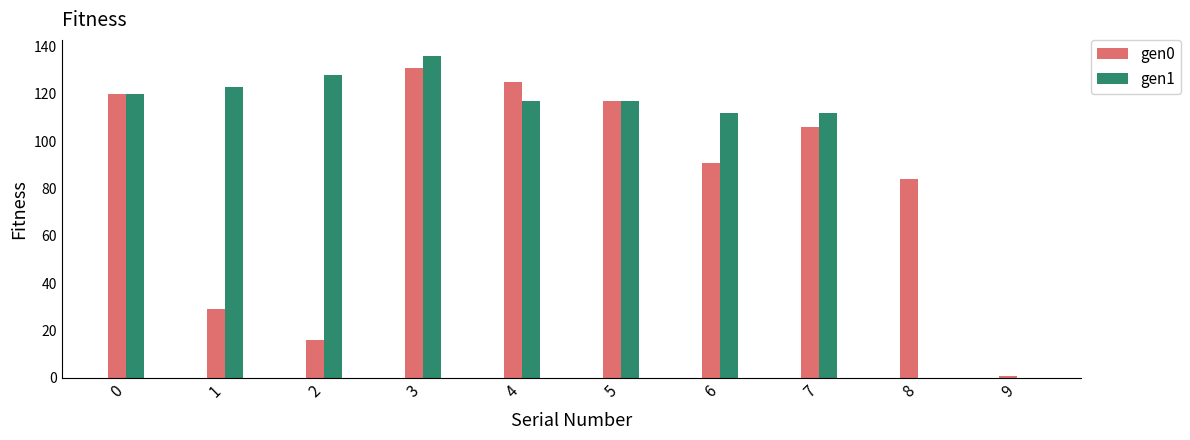

What are all the series names shown in the legend?

gen0, gen1